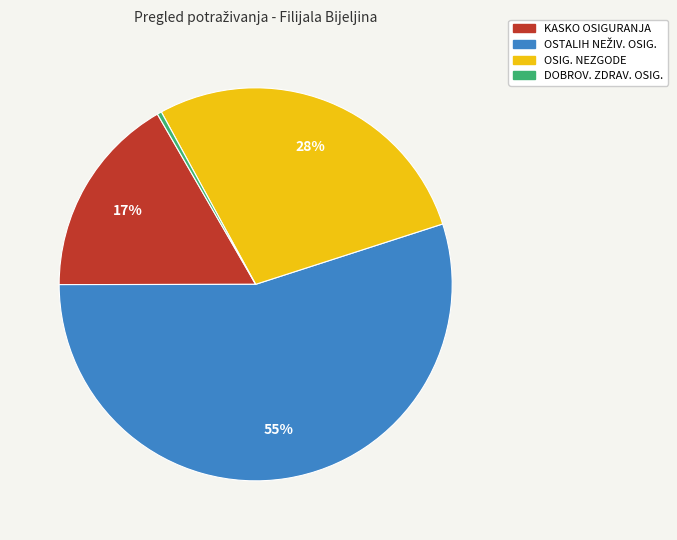

The OSIG. NEZGODE slice represents 20% of the pie. True or false?

False